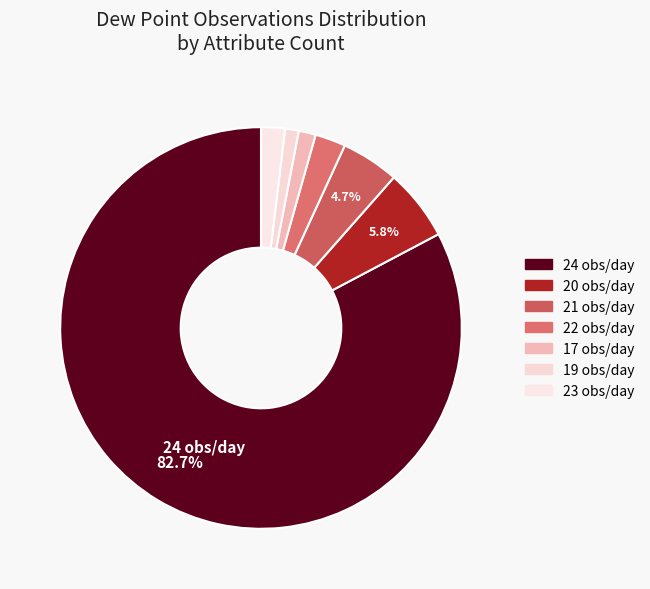

Is there a majority slice in this chart?

Yes